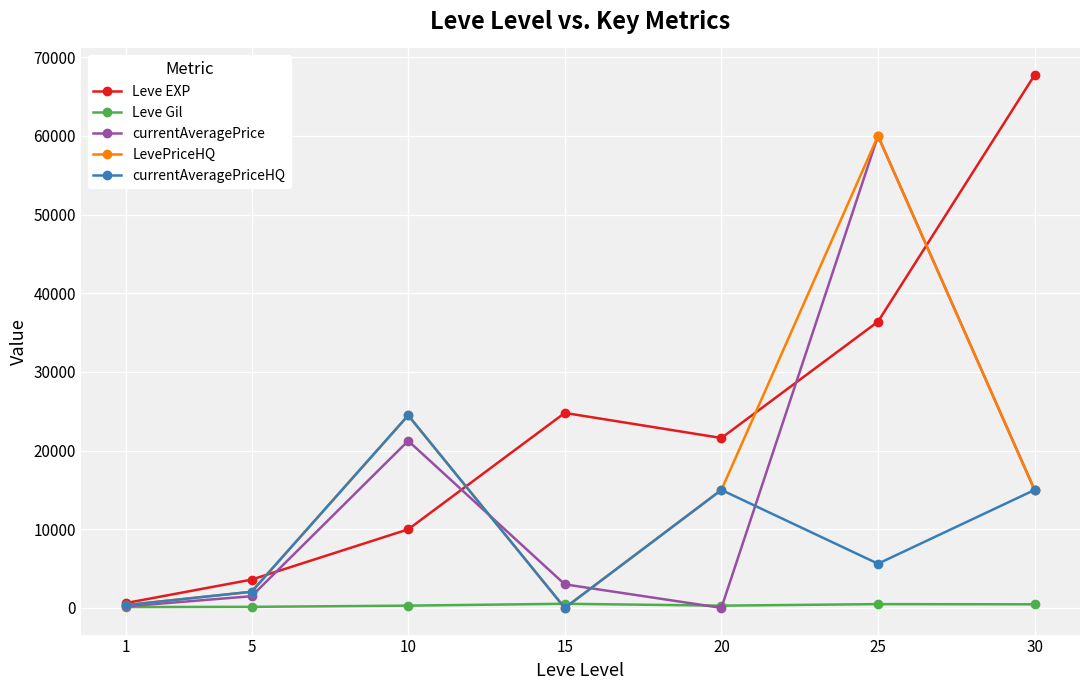

At which category does Leve EXP reach its first local valley?

20